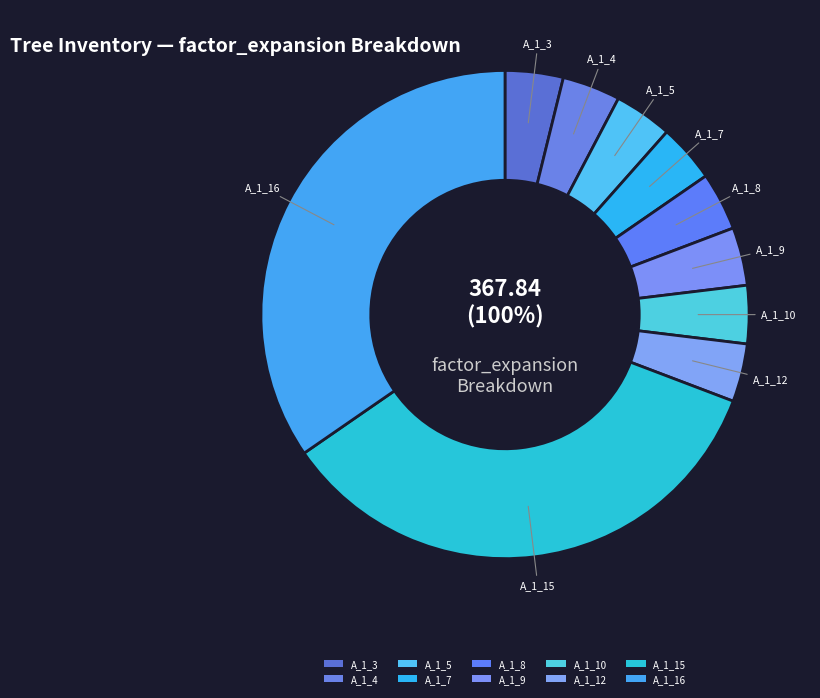

Count the number of slices in the pie.

10